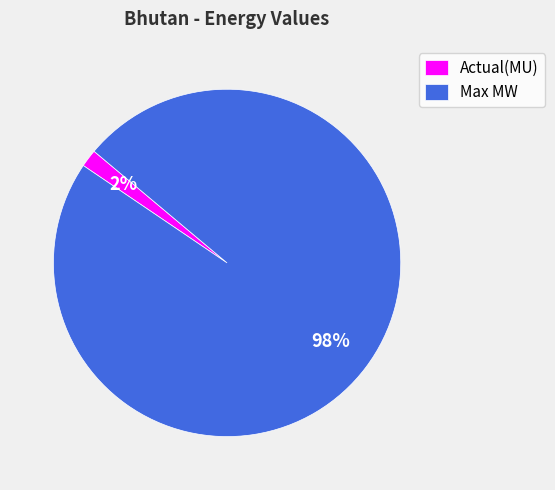

Which category has the biggest portion of the pie?

Max MW